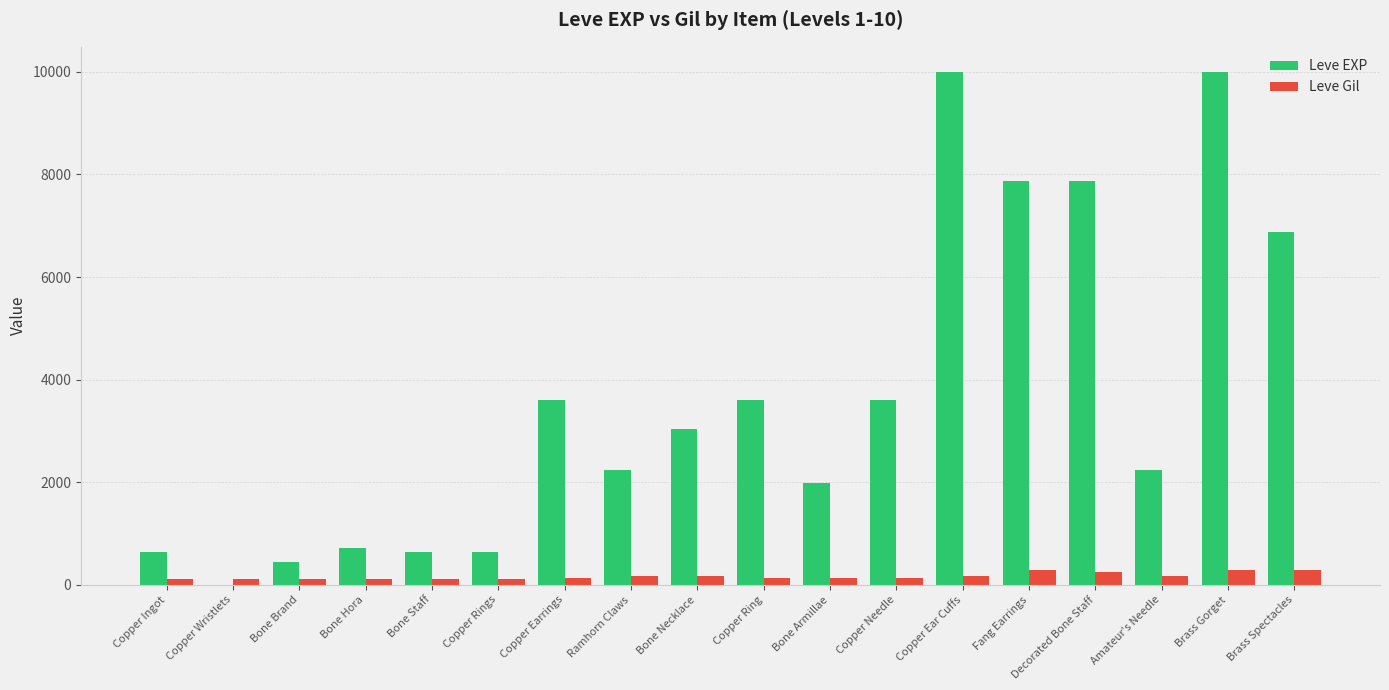

Between Copper Needle and Brass Spectacles, which series saw the biggest shift?

Leve EXP